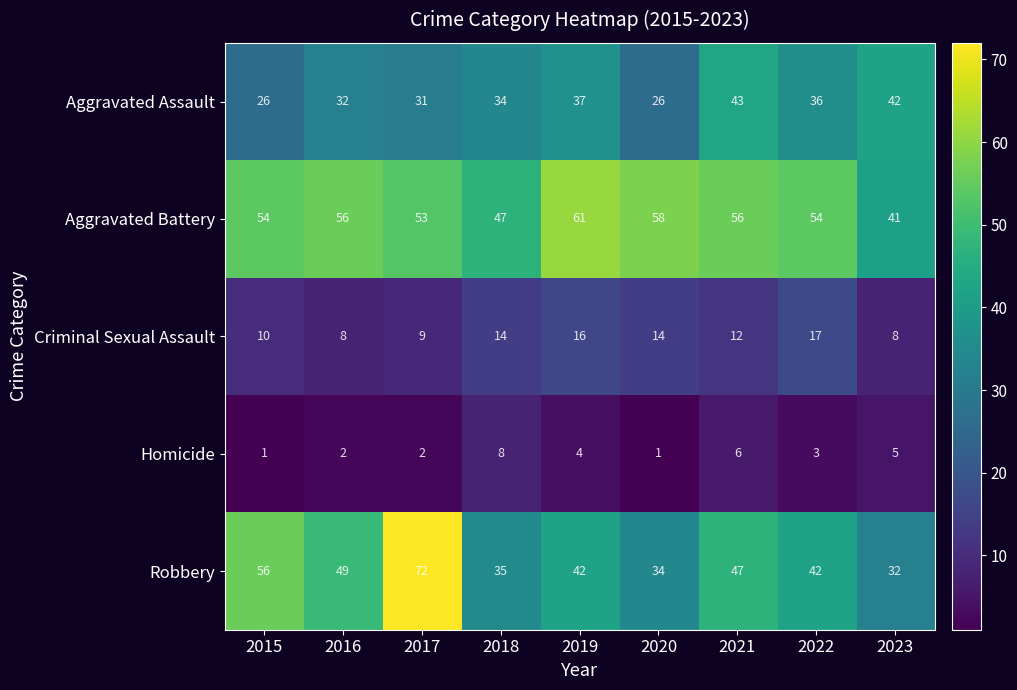

What is the average value of the Homicide series?

4